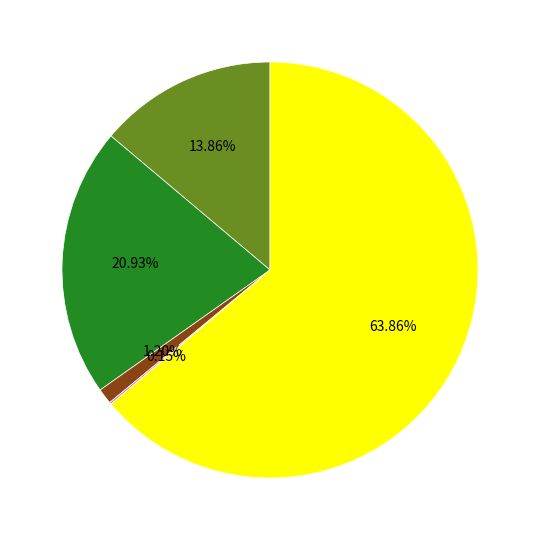

Does any single category account for the majority?

Yes